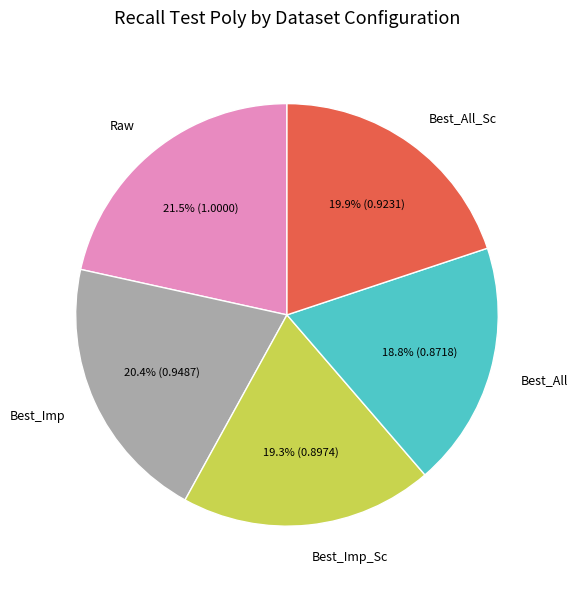

Is there a majority slice in this chart?

No